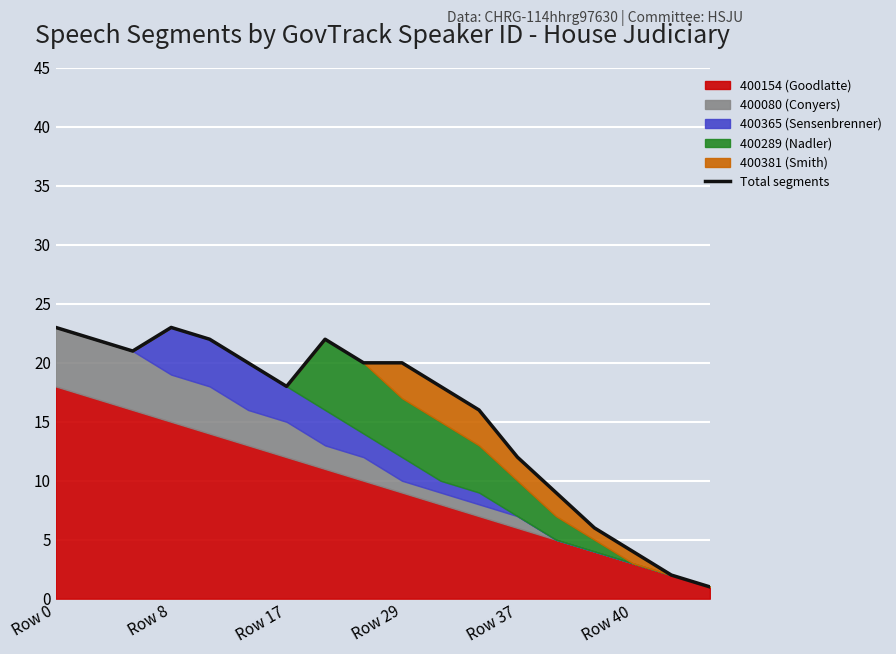

What is the label of the 15th point from the left?

14